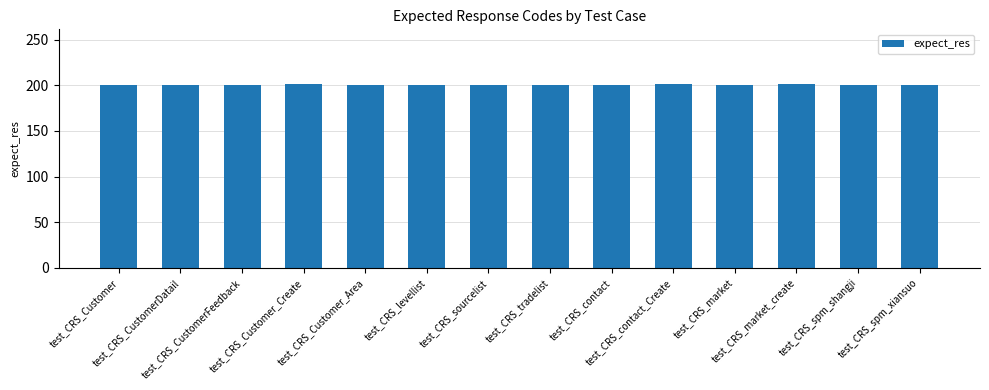

What is the sum of all values?

2803